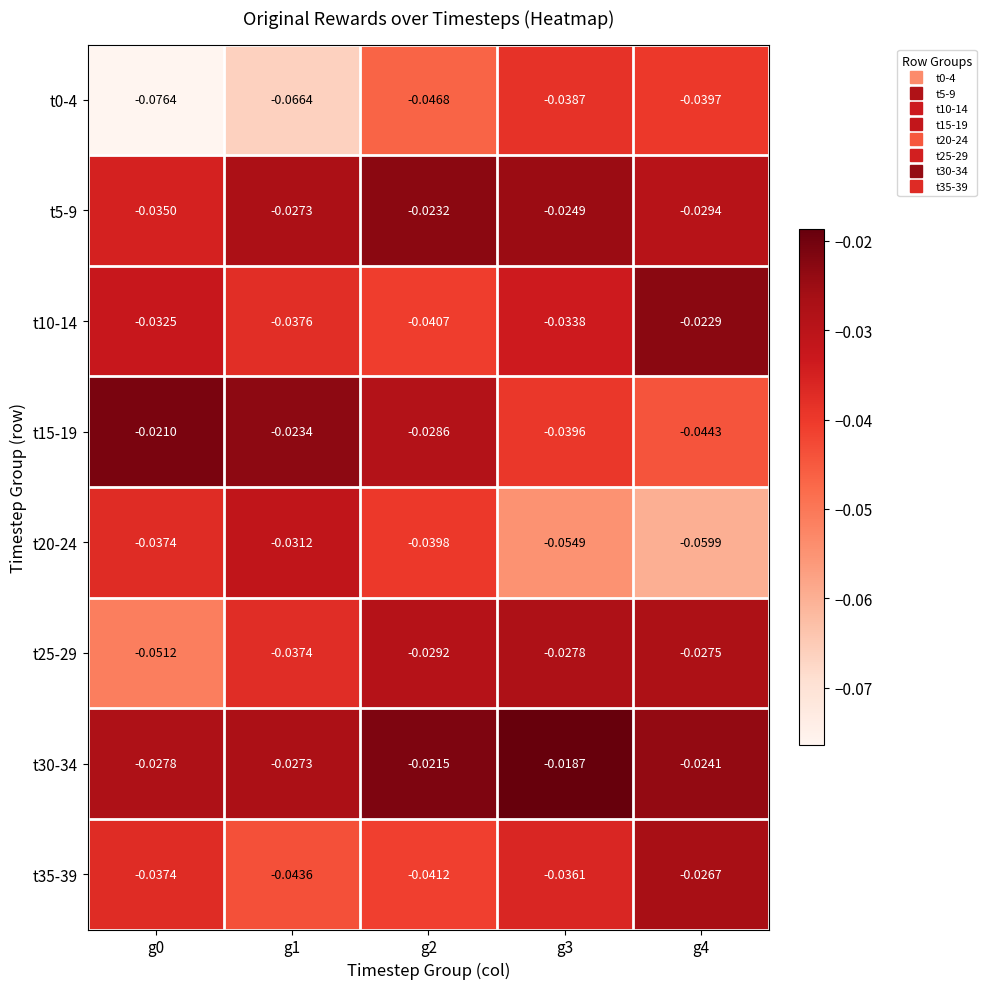

Is the value of t10-14 at g3 greater than the value of t20-24 at g0?

Yes